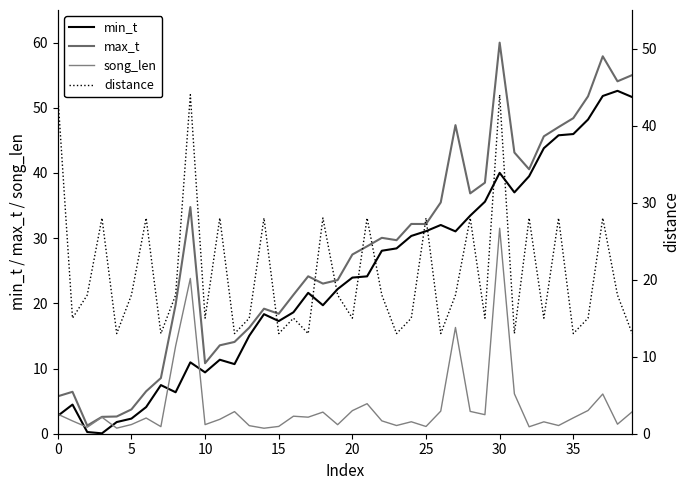

What is the total value across all series at 5?

27.9